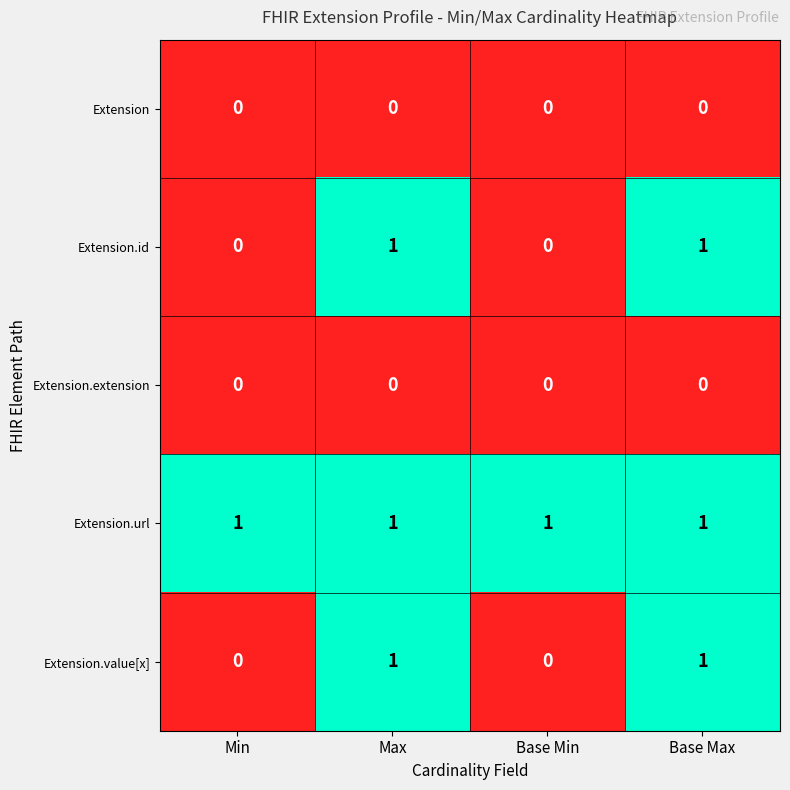

Count the Extension.value[x] values in the range 0 to 1.

4